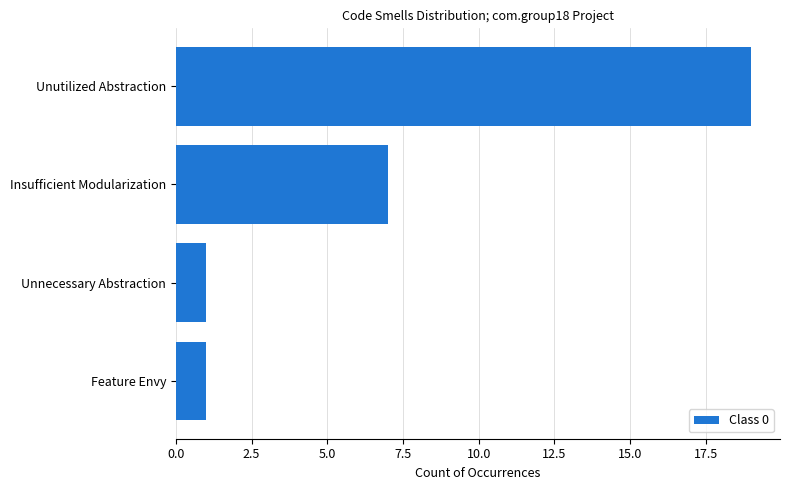

Which label corresponds to the largest value in the chart?

Unutilized Abstraction